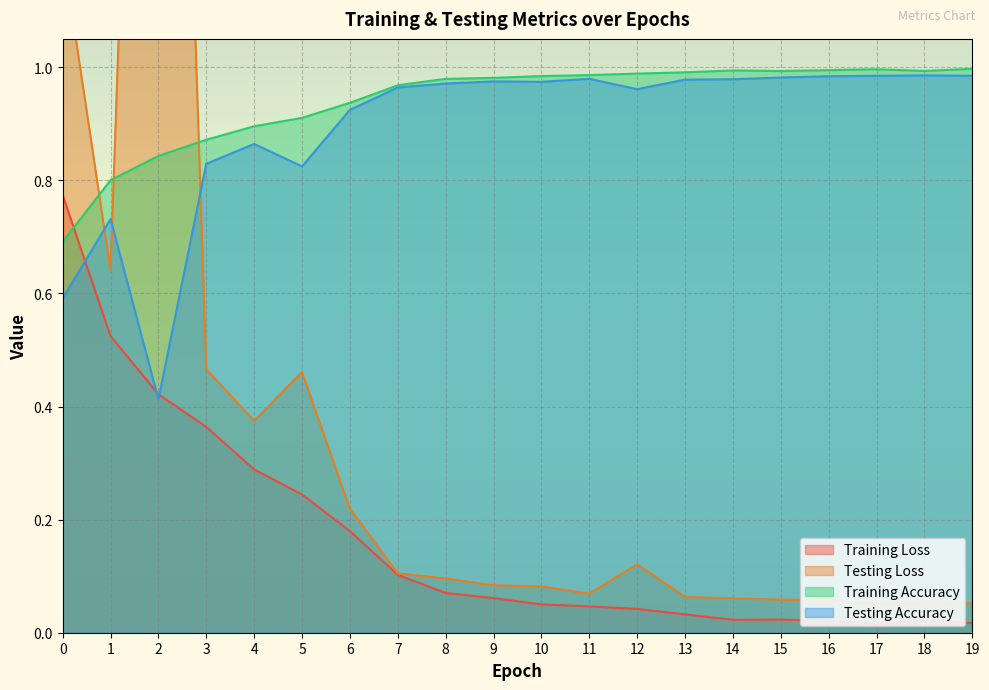

Where is the first local minimum for Training Accuracy?

15